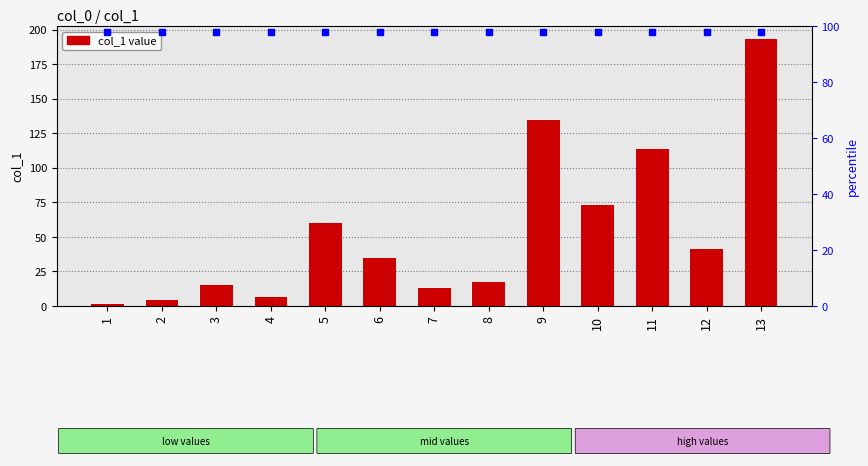

List the labels in order of value, smallest first.

1, 2, 4, 7, 3, 8, 6, 12, 5, 10, 11, 9, 13